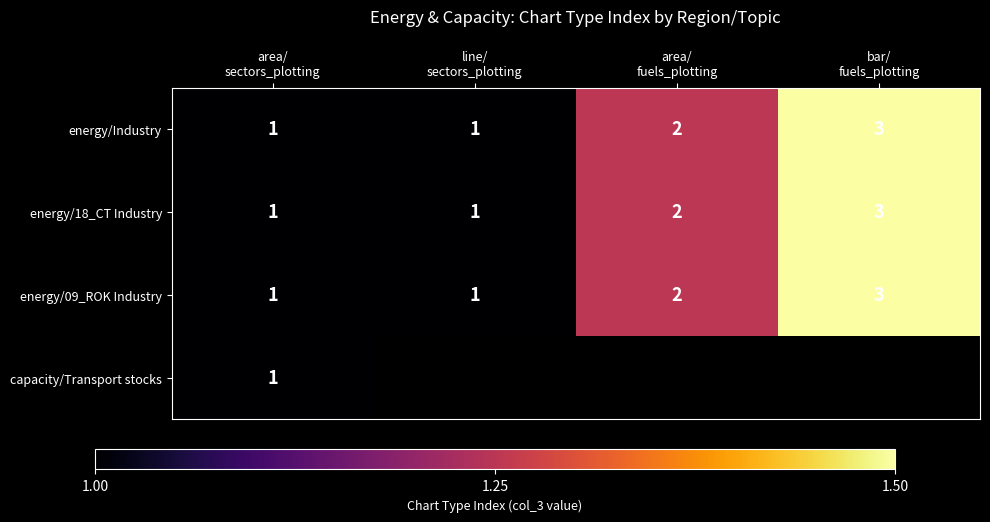

What is the maximum value for energy/18_CT Industry?

3